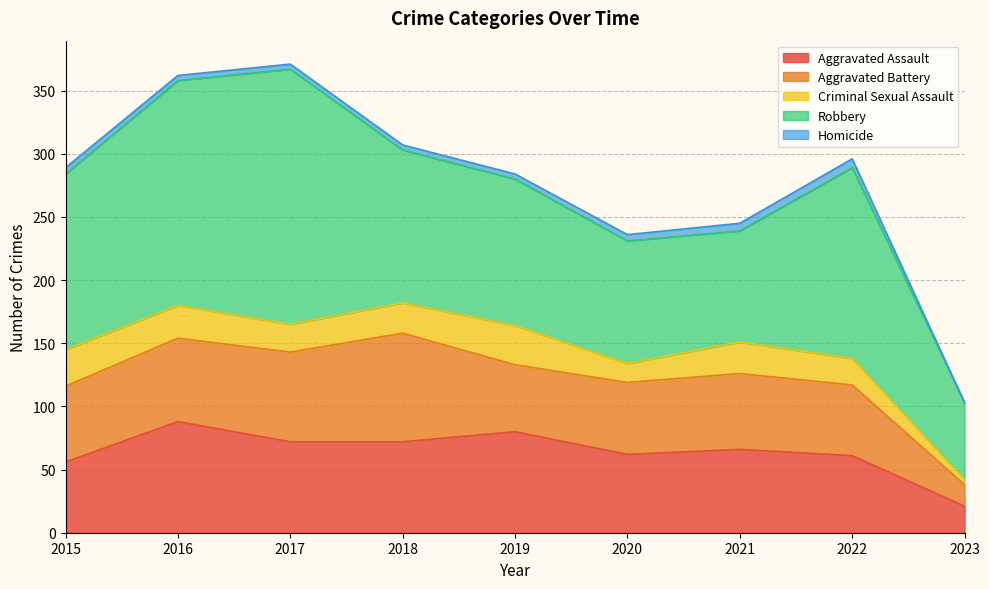

List the series in order of their peak value, highest first.

Robbery, Aggravated Assault, Aggravated Battery, Criminal Sexual Assault, Homicide